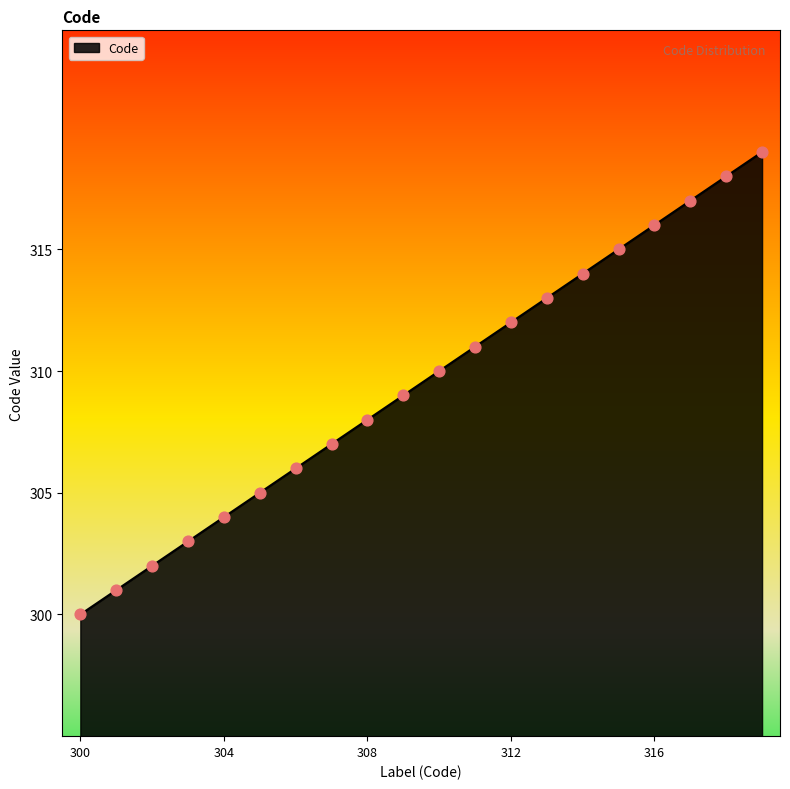

What is the maximum value shown in the chart?

319